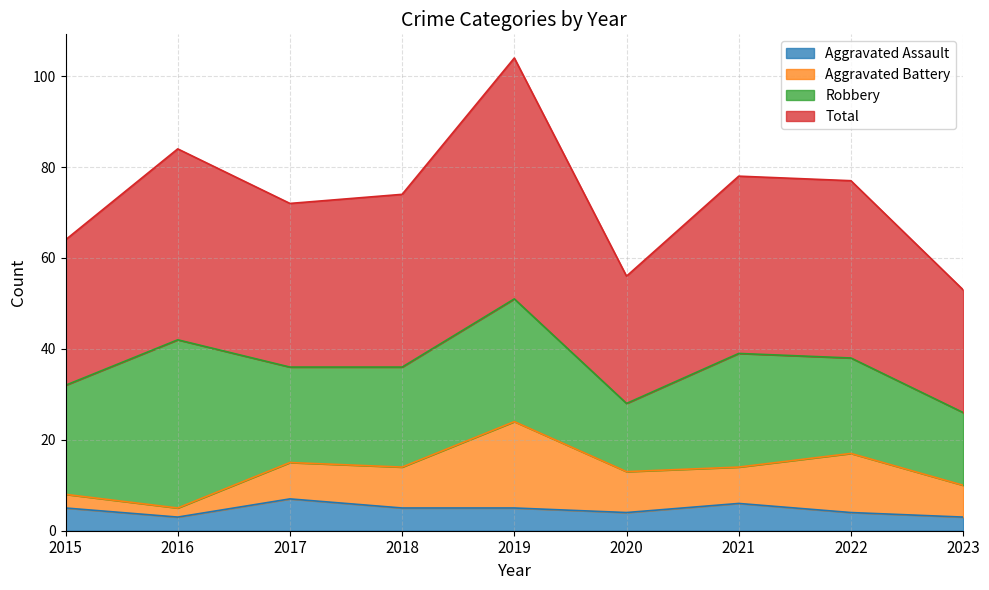

Where is the first local minimum for Total?

2017